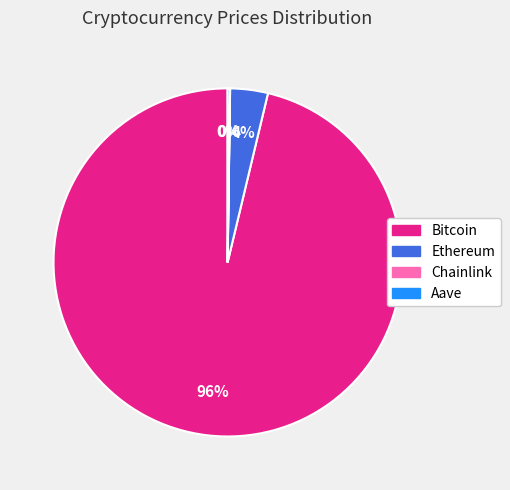

The Ethereum slice represents 11% of the pie. True or false?

False